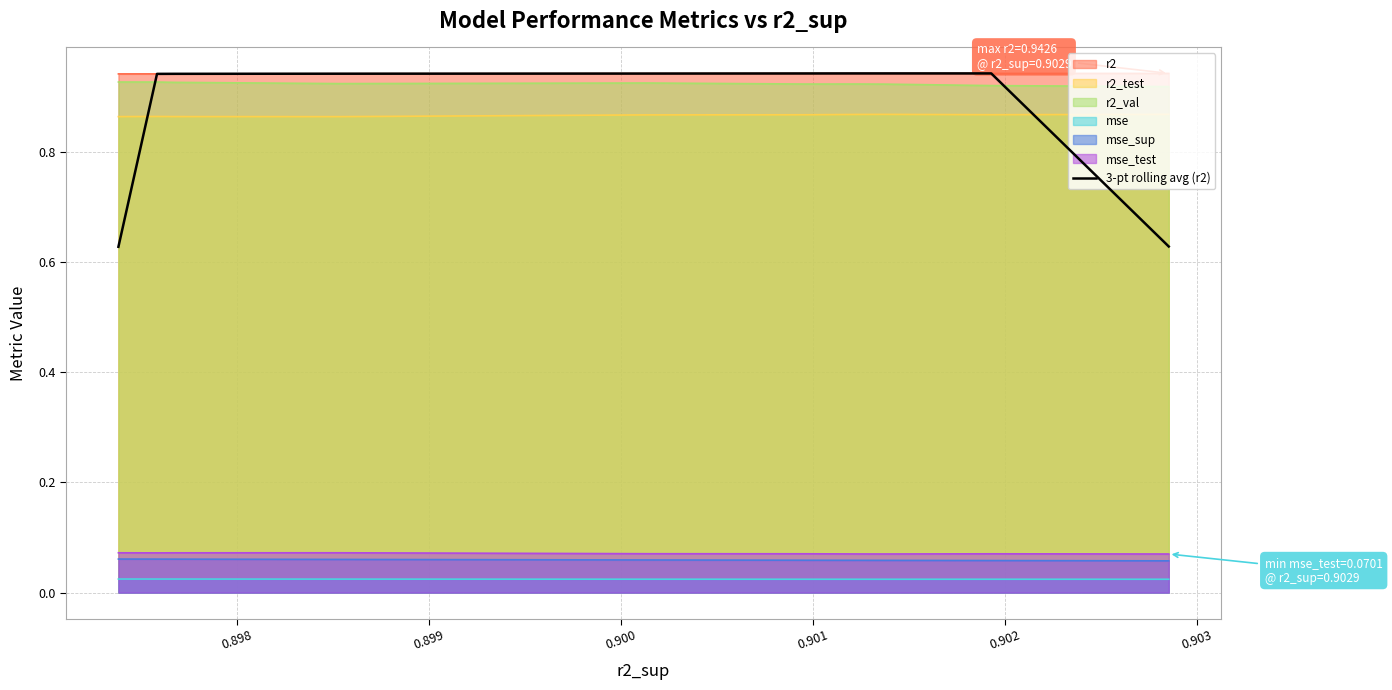

Which series has the largest range (max minus min)?

3-pt rolling avg (r2)